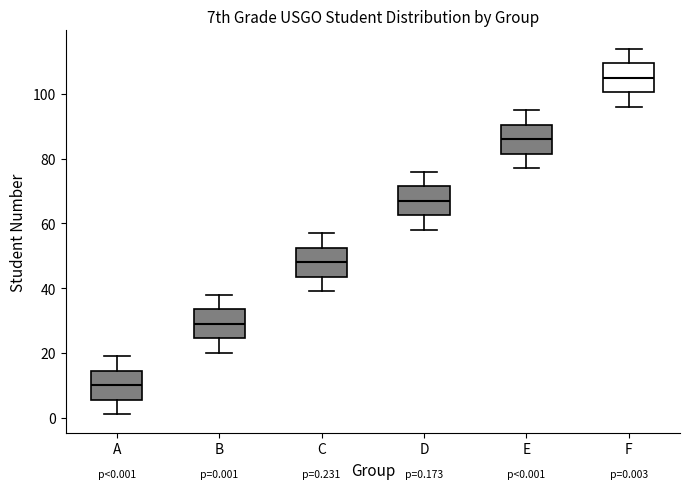

Which box's median line is the lowest?

A